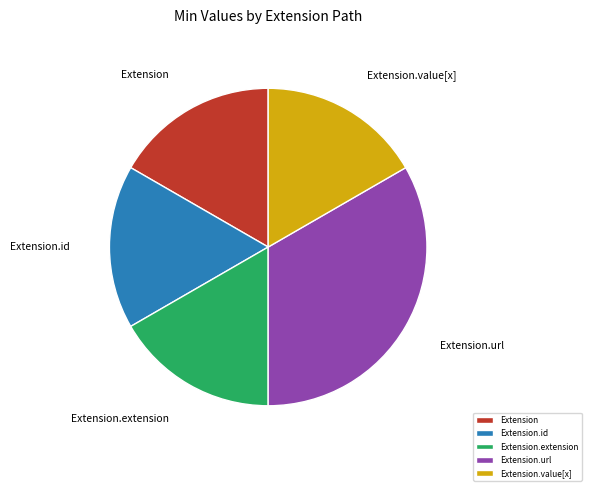

How many segments does this pie chart have?

5